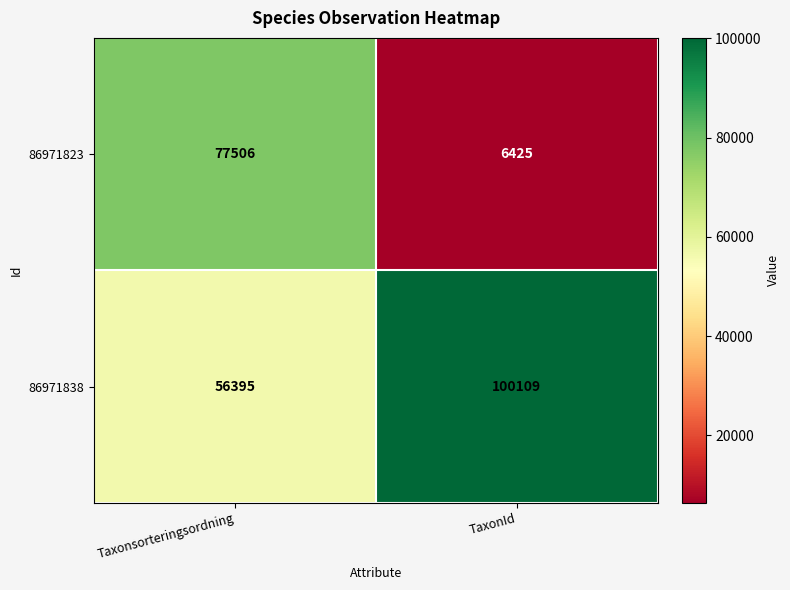

Is it true that 86971838 equals 131557 at TaxonId?

False